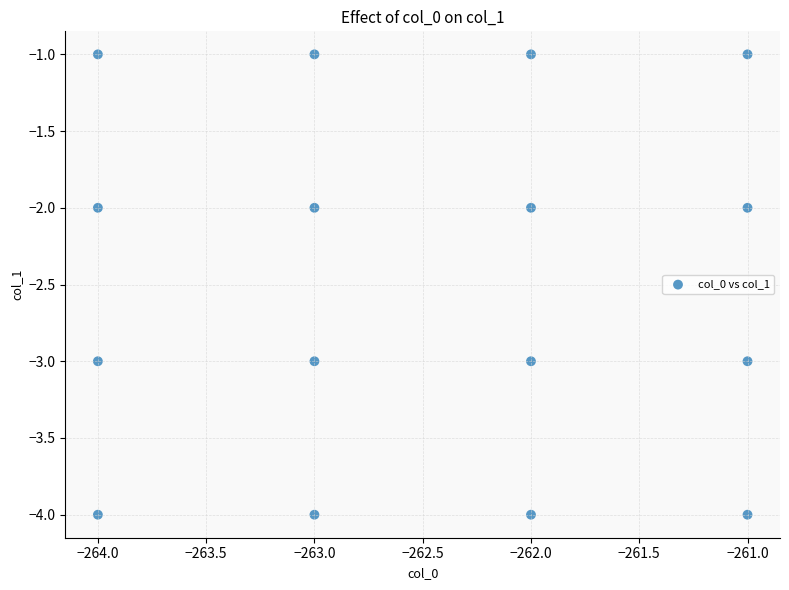

What is the range of X values (max minus min)?

3